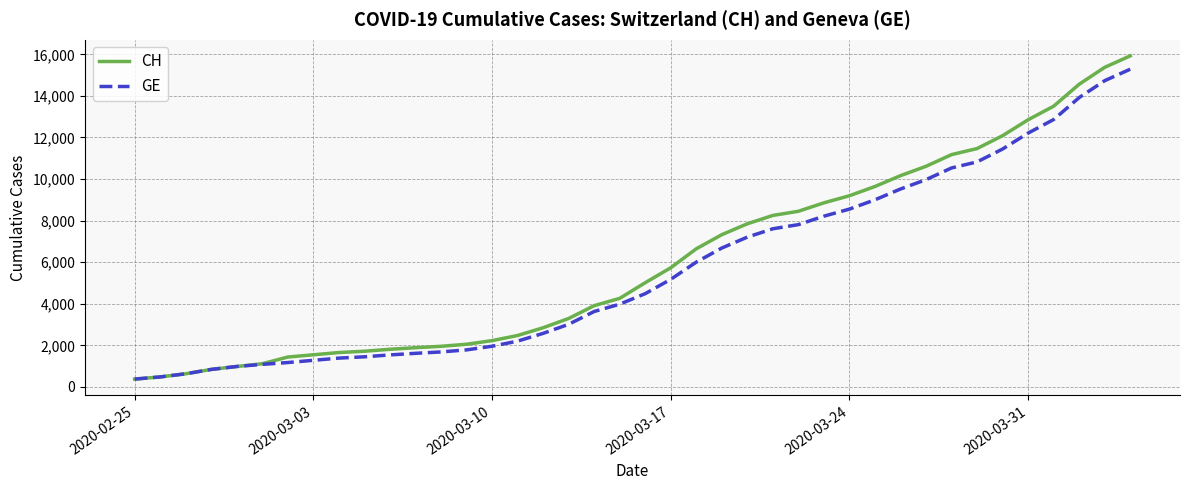

What is the minimum value shown in the chart?

375